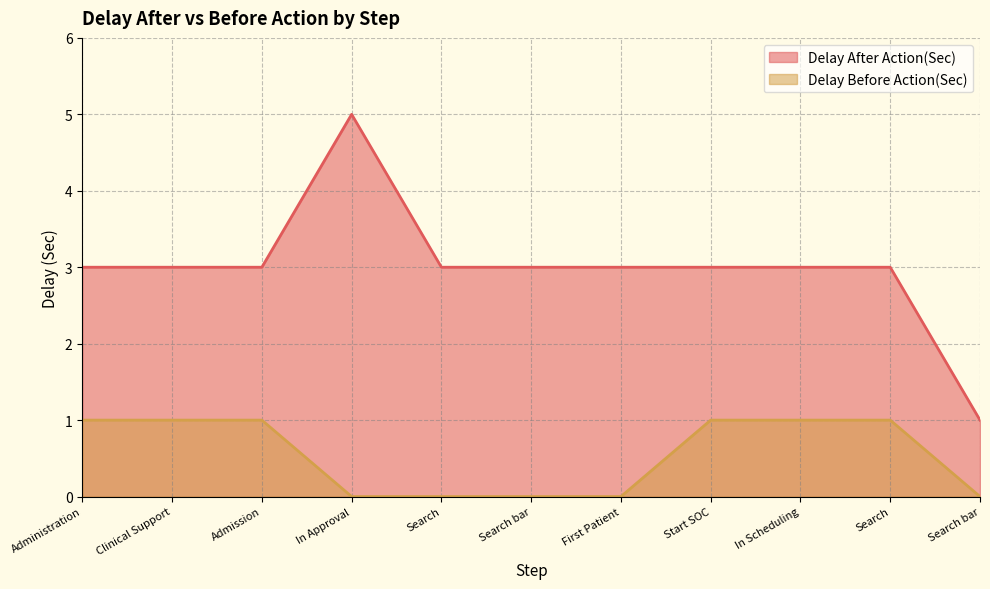

True or false: Delay Before Action(Sec) and Delay After Action(Sec) intersect in this chart.

False